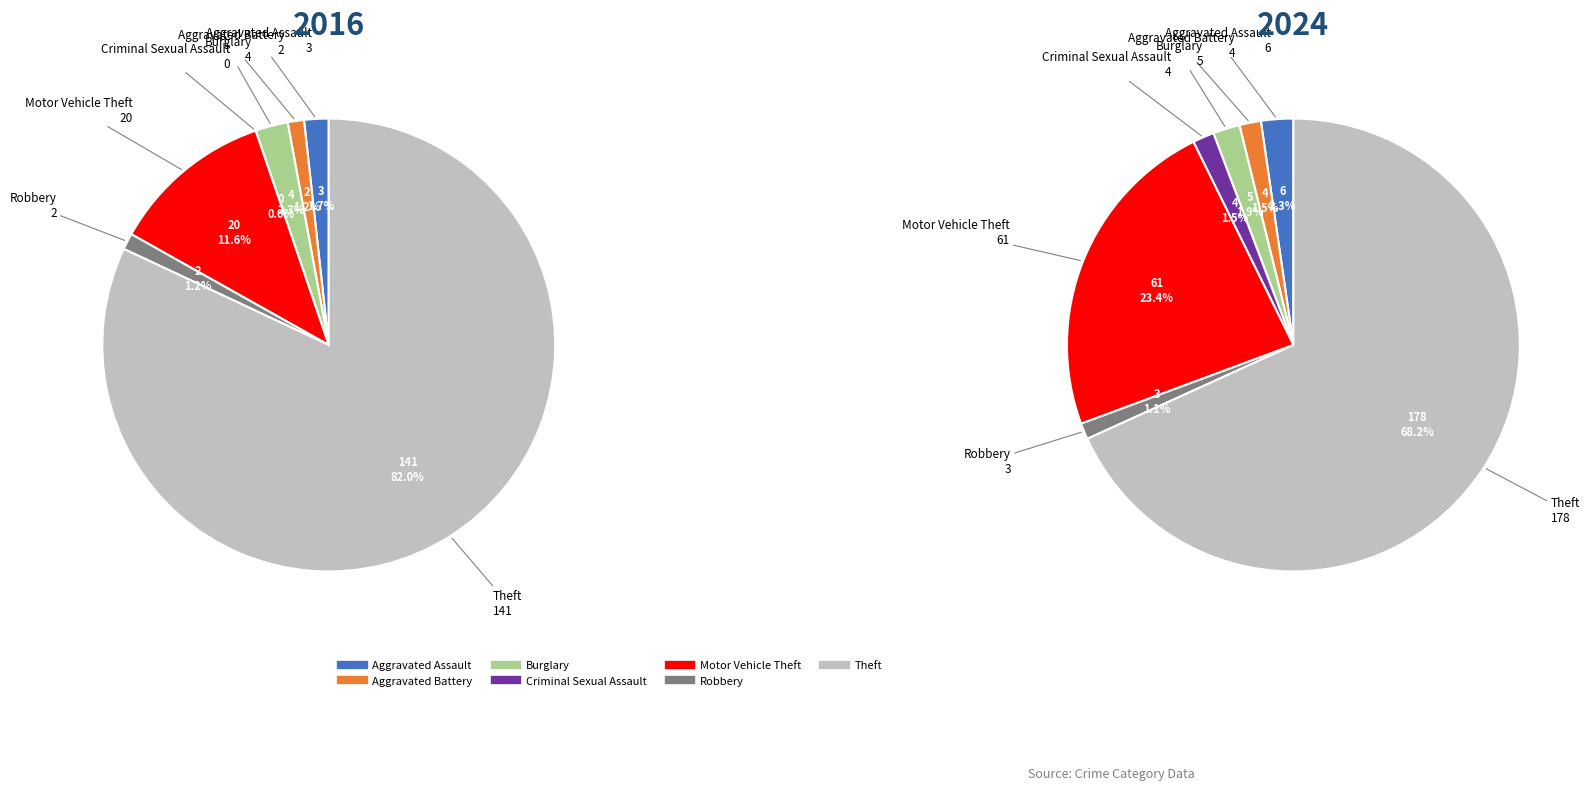

Is values_2024 the majority of the pie?

No